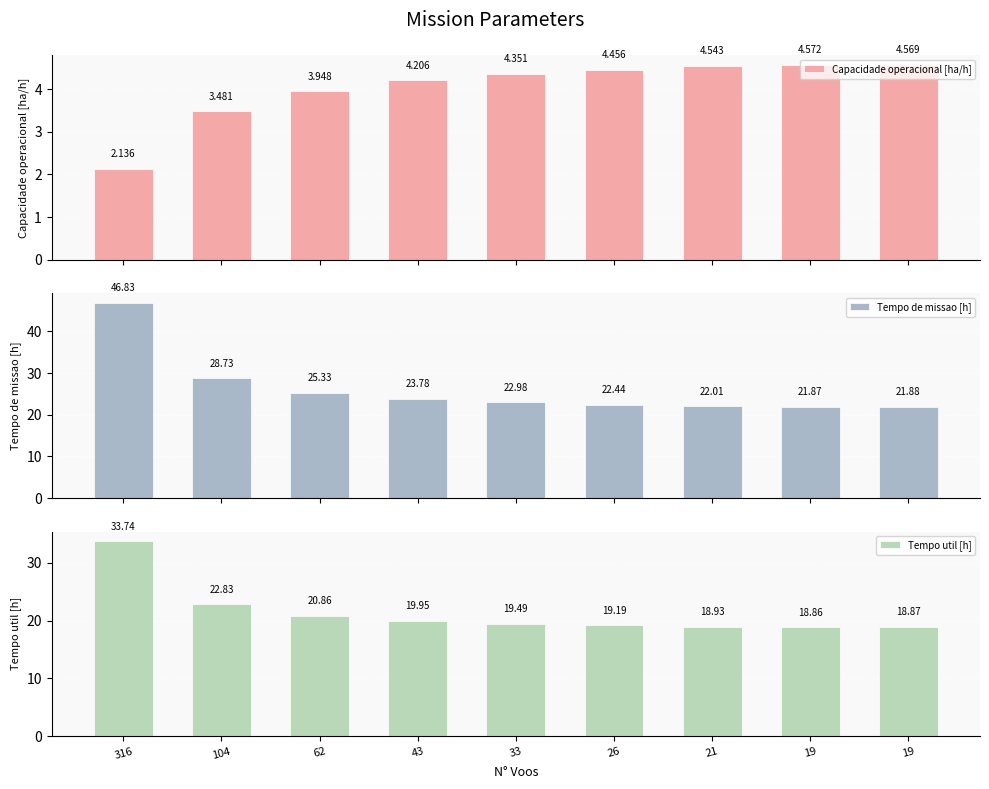

Between 19 and 19, which is larger?

19